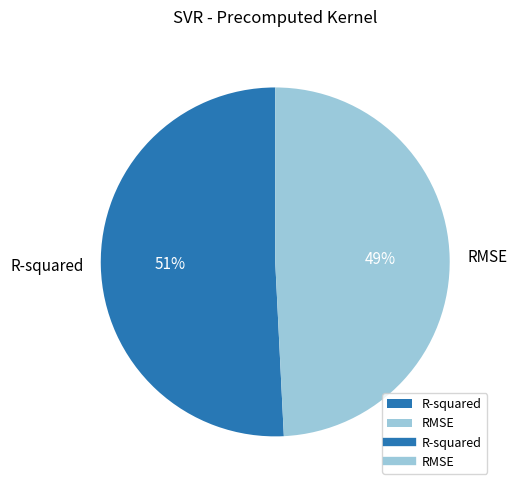

Rank the categories by value from lowest to highest.

RMSE, R-squared